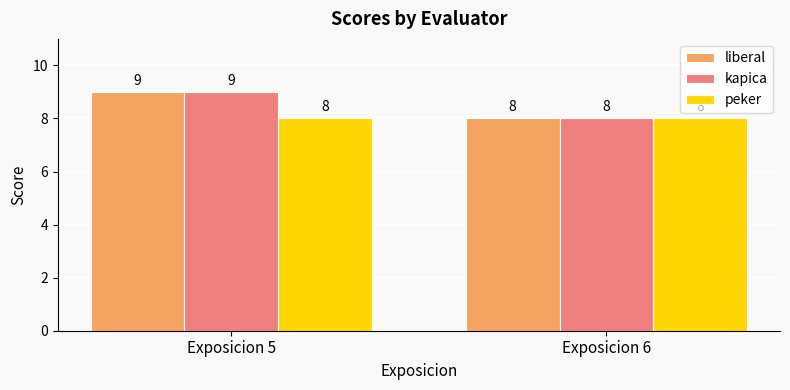

How many distinct data groups are displayed?

3